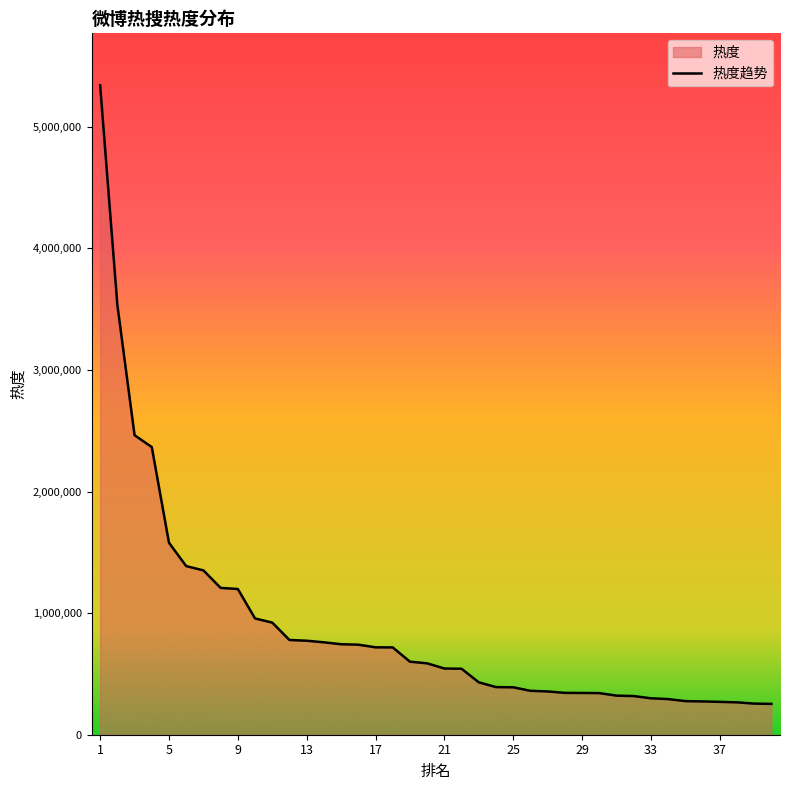

What is the difference between the maximum and minimum values?

5088576